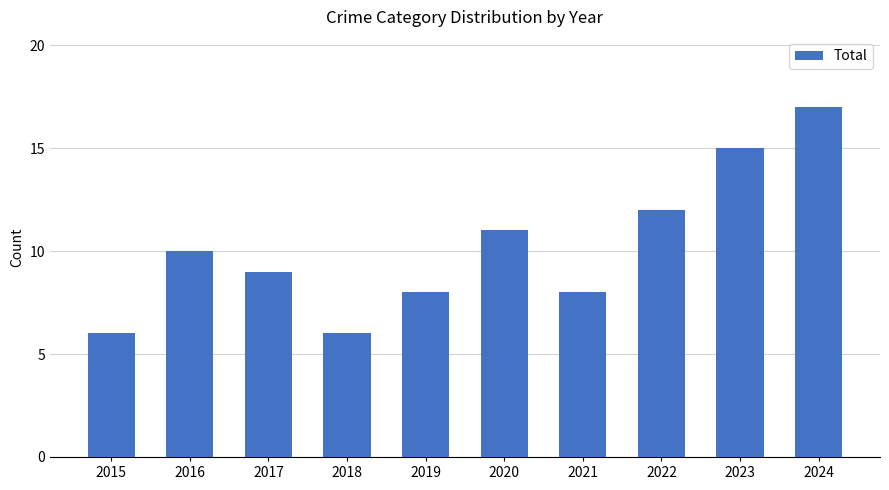

True or false: the data shows 6 at 2015.

True